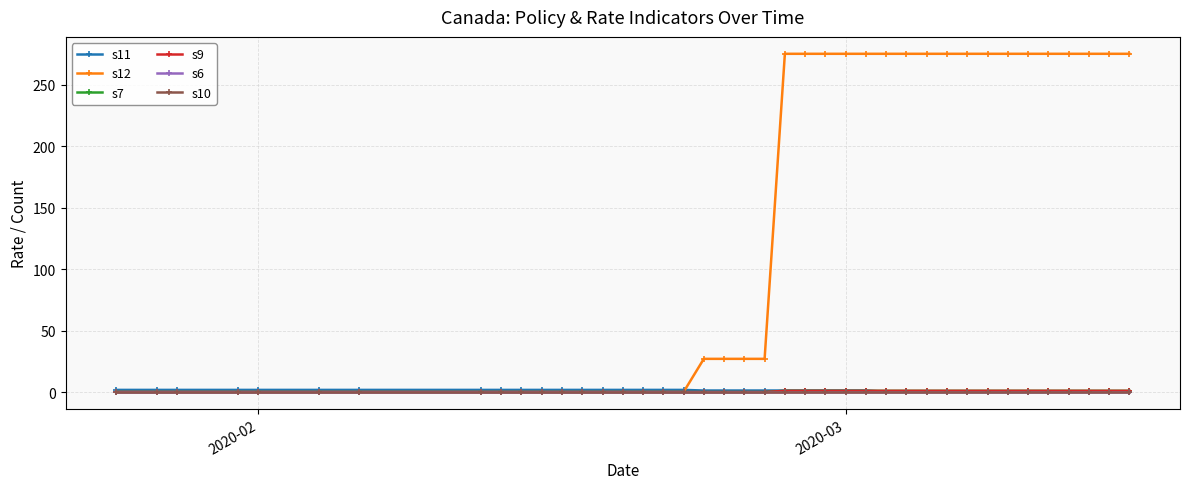

At how many categories does at least one series exceed 231?

18